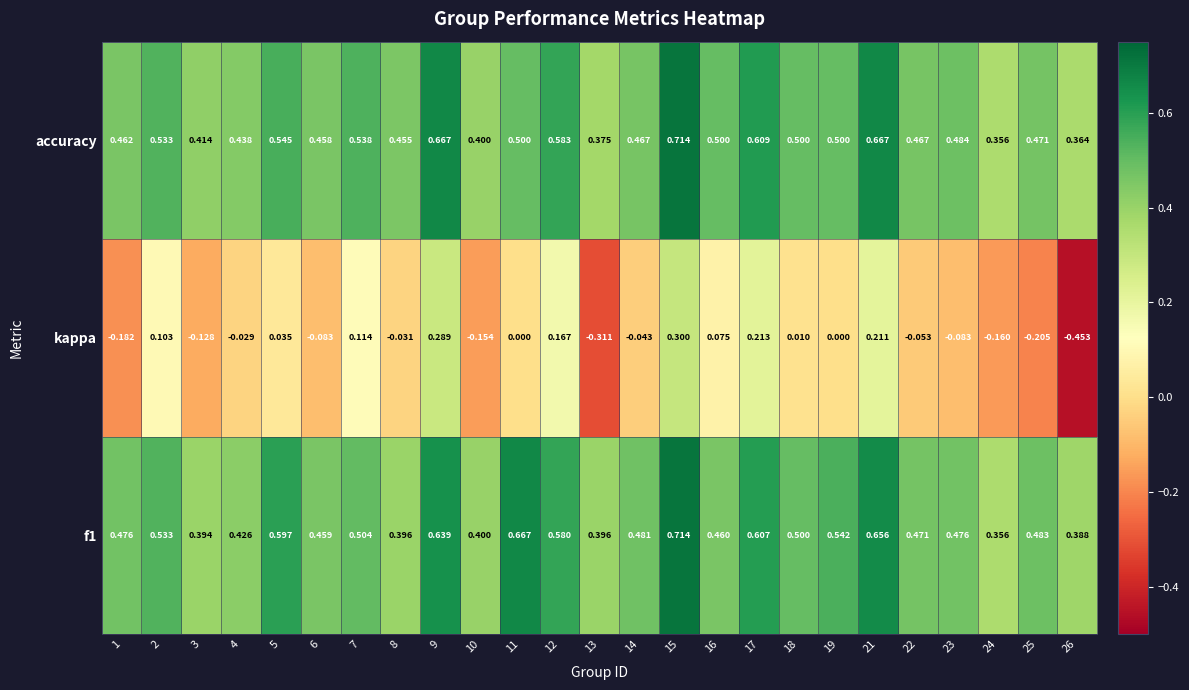

Which label corresponds to the largest value in the chart?

15